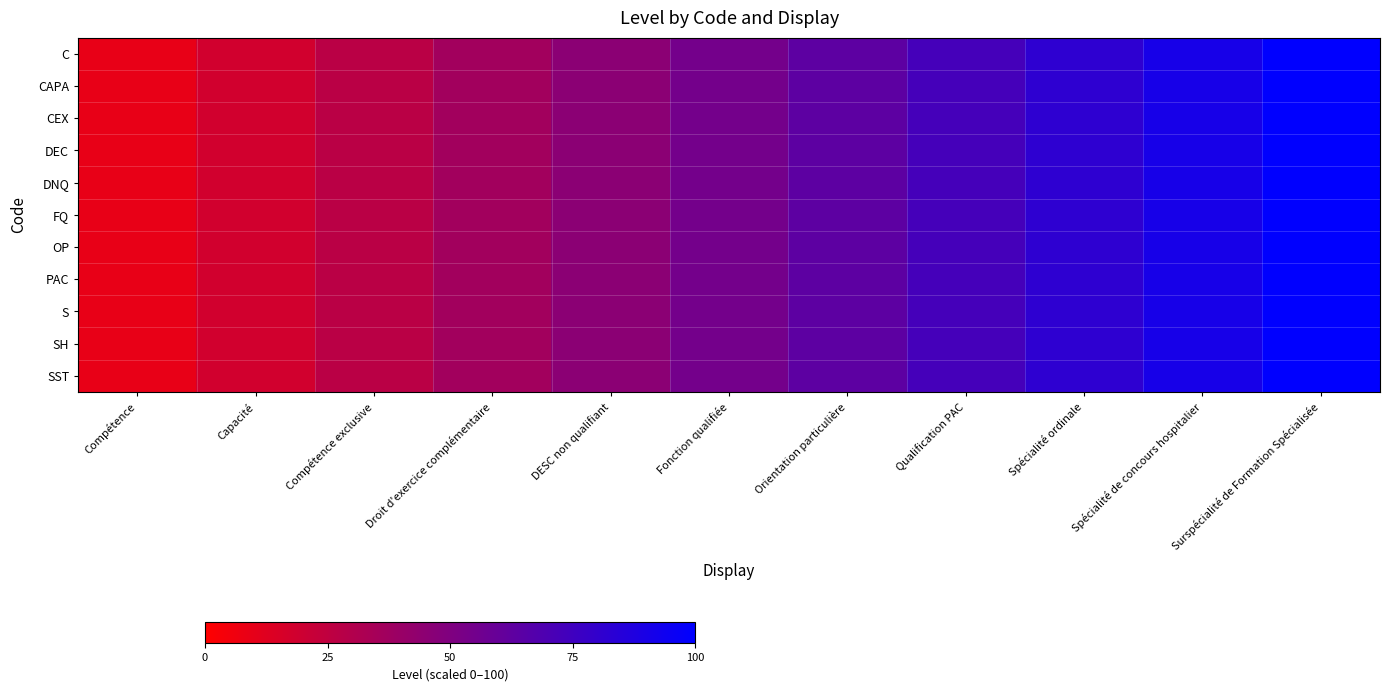

Which series changed the most between Compétence and Surspécialité de Formation Spécialisée?

C